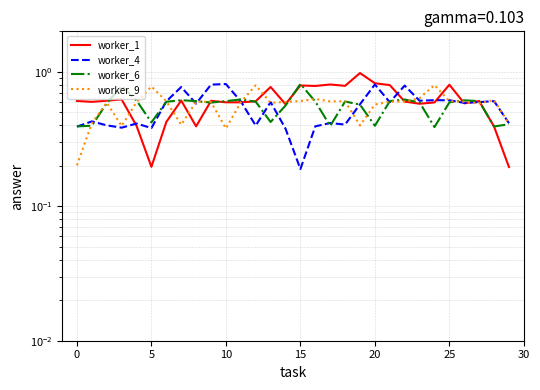

What is the label of the 9th point from the right?

21